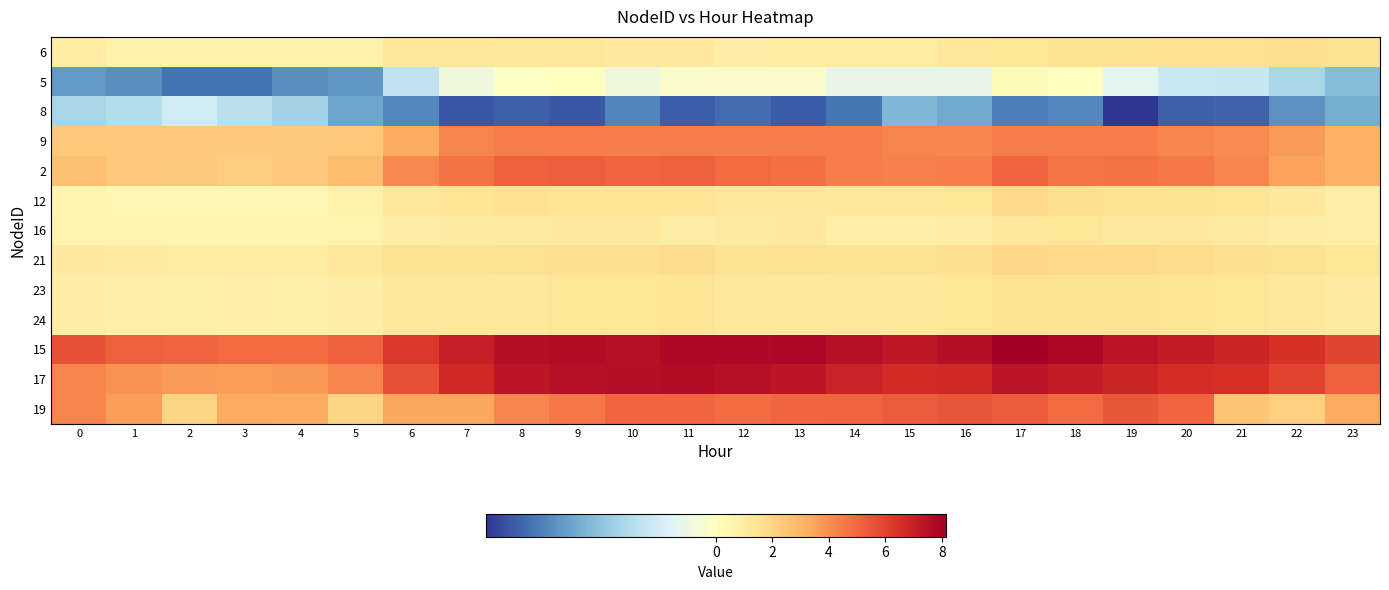

Reading left to right, extract all data points from this chart.

6: 0=1.0	1=0.7	2=0.7	3=0.7	4=0.7	5=0.7	6=1.2	7=1.1	8=1.2	9=1.2	10=1.1	11=1.1	12=0.9	13=1.0	14=1.0	15=1.0	16=1.2	17=1.3	18=1.5	19=1.4	20=1.6	21=1.5	22=1.6	23=1.5
5: 0=-1.2	1=-1.3	2=-1.5	3=-1.5	4=-1.3	5=-1.3	6=-0.6	7=-0.2	8=-0.0	9=0.1	10=-0.2	11=-0.1	12=-0.1	13=-0.1	14=-0.3	15=-0.3	16=-0.3	17=0.2	18=0.0	19=-0.3	20=-0.5	21=-0.5	22=-0.8	23=-1.0
8: 0=-0.8	1=-0.7	2=-0.5	3=-0.6	4=-0.8	5=-1.2	6=-1.4	7=-1.6	8=-1.6	9=-1.6	10=-1.4	11=-1.6	12=-1.5	13=-1.6	14=-1.5	15=-1.0	16=-1.1	17=-1.4	18=-1.4	19=-1.9	20=-1.6	21=-1.6	22=-1.3	23=-1.1
9: 0=2.4	1=2.4	2=2.4	3=2.4	4=2.3	5=2.4	6=3.2	7=4.3	8=4.4	9=4.4	10=4.4	11=4.4	12=4.5	13=4.5	14=4.5	15=4.3	16=4.2	17=4.5	18=4.5	19=4.5	20=4.2	21=4.1	22=3.7	23=3.1
2: 0=2.7	1=2.4	2=2.3	3=2.2	4=2.4	5=2.7	6=4.2	7=4.7	8=5.2	9=5.2	10=5.0	11=5.2	12=4.9	13=4.8	14=4.4	15=4.3	16=4.4	17=5.0	18=4.7	19=4.7	20=4.5	21=4.2	22=3.5	23=3.1
12: 0=0.5	1=0.4	2=0.4	3=0.3	4=0.4	5=0.8	6=1.3	7=1.4	8=1.6	9=1.4	10=1.3	11=1.3	12=1.2	13=1.2	14=1.2	15=1.2	16=1.3	17=1.8	18=1.6	19=1.5	20=1.4	21=1.4	22=1.2	23=0.8
16: 0=0.6	1=0.6	2=0.6	3=0.6	4=0.6	5=0.6	6=0.9	7=1.0	8=1.0	9=1.1	10=1.1	11=0.9	12=1.1	13=1.1	14=0.9	15=0.8	16=0.9	17=1.3	18=1.3	19=1.1	20=1.1	21=1.1	22=0.9	23=0.9
21: 0=1.1	1=1.0	2=1.0	3=1.0	4=1.0	5=1.1	6=1.4	7=1.4	8=1.5	9=1.6	10=1.6	11=1.7	12=1.5	13=1.5	14=1.5	15=1.5	16=1.6	17=1.9	18=1.8	19=1.8	20=1.7	21=1.6	22=1.5	23=1.3
23: 0=0.9	1=0.9	2=0.8	3=0.8	4=0.8	5=0.9	6=1.2	7=1.2	8=1.2	9=1.3	10=1.3	11=1.4	12=1.2	13=1.2	14=1.2	15=1.2	16=1.3	17=1.5	18=1.5	19=1.4	20=1.4	21=1.3	22=1.2	23=1.0
24: 0=0.9	1=0.9	2=0.8	3=0.8	4=0.8	5=0.9	6=1.2	7=1.2	8=1.2	9=1.3	10=1.3	11=1.4	12=1.2	13=1.2	14=1.2	15=1.2	16=1.3	17=1.5	18=1.5	19=1.4	20=1.4	21=1.3	22=1.2	23=1.0
15: 0=5.6	1=5.2	2=5.1	3=5.0	4=4.9	5=5.2	6=6.2	7=7.0	8=7.6	9=7.7	10=7.5	11=7.8	12=7.8	13=7.9	14=7.5	15=7.3	16=7.6	17=8.1	18=7.8	19=7.4	20=7.1	21=6.8	22=6.4	23=5.9
17: 0=4.3	1=3.9	2=3.7	3=3.7	4=3.8	5=4.3	6=5.6	7=6.7	8=7.3	9=7.5	10=7.6	11=7.6	12=7.5	13=7.3	14=6.9	15=6.6	16=6.7	17=7.4	18=7.2	19=6.8	20=6.5	21=6.5	22=5.9	23=5.2
19: 0=4.3	1=3.6	2=2.0	3=3.3	4=3.2	5=2.0	6=3.4	7=3.4	8=4.2	9=4.6	10=5.0	11=5.1	12=4.9	13=5.0	14=5.1	15=5.3	16=5.5	17=5.3	18=4.9	19=5.4	20=5.1	21=2.5	22=2.1	23=3.3